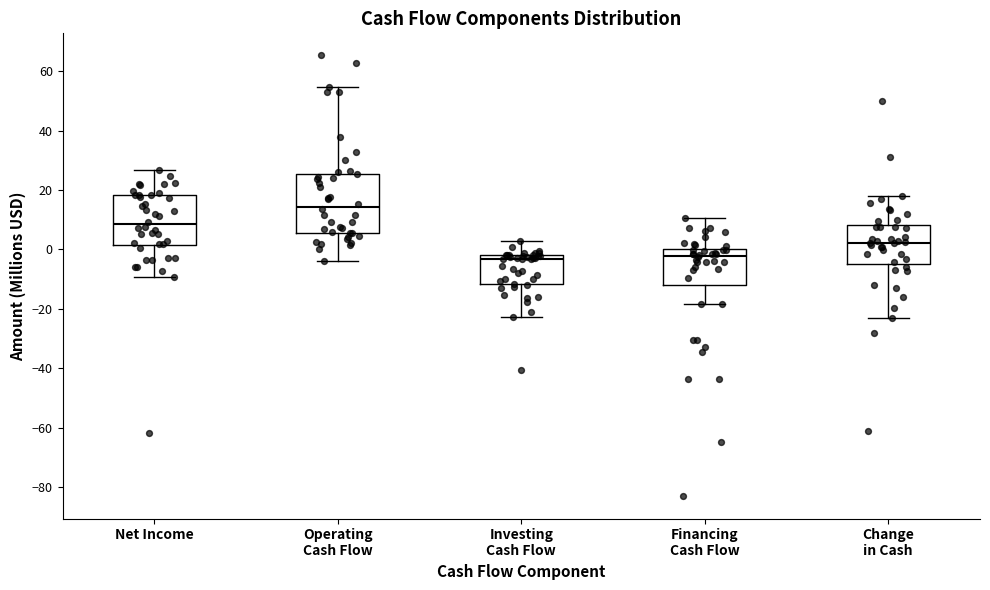

Which box has the highest median line?

Operating Cash Flow